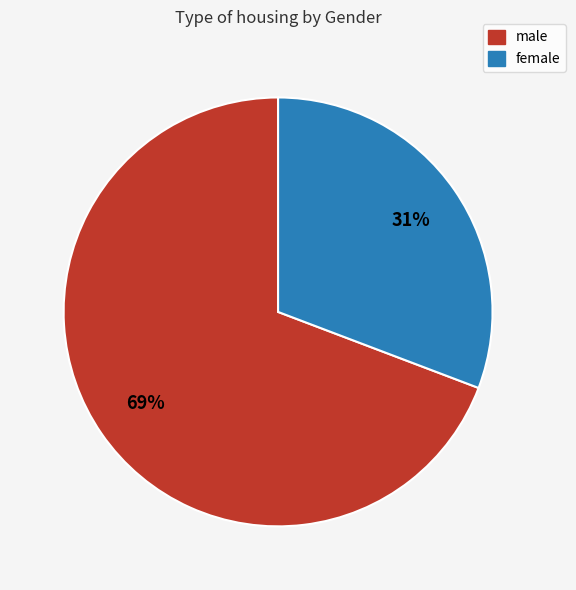

To the nearest percent, what is the combined percentage of male and female?

100%